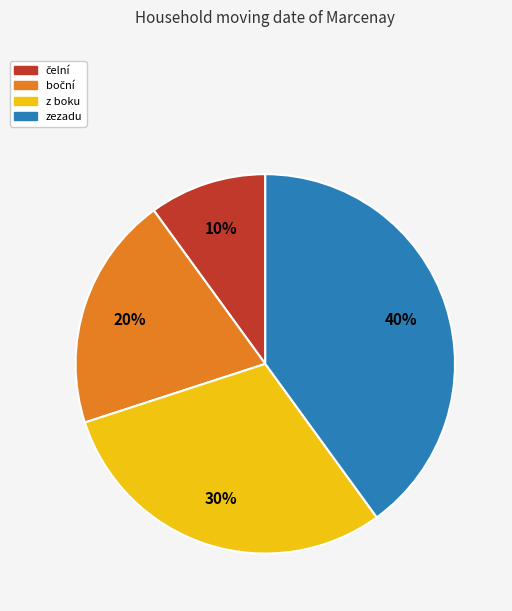

Which slice is the largest?

zezadu